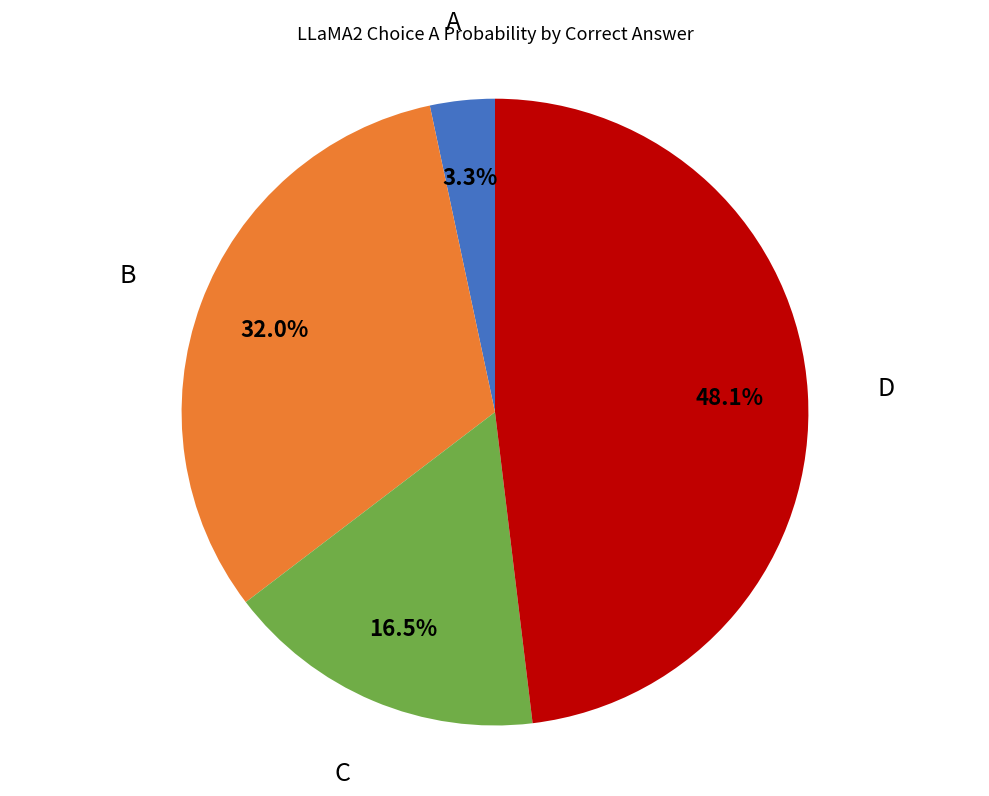

Is there a majority slice in this chart?

No